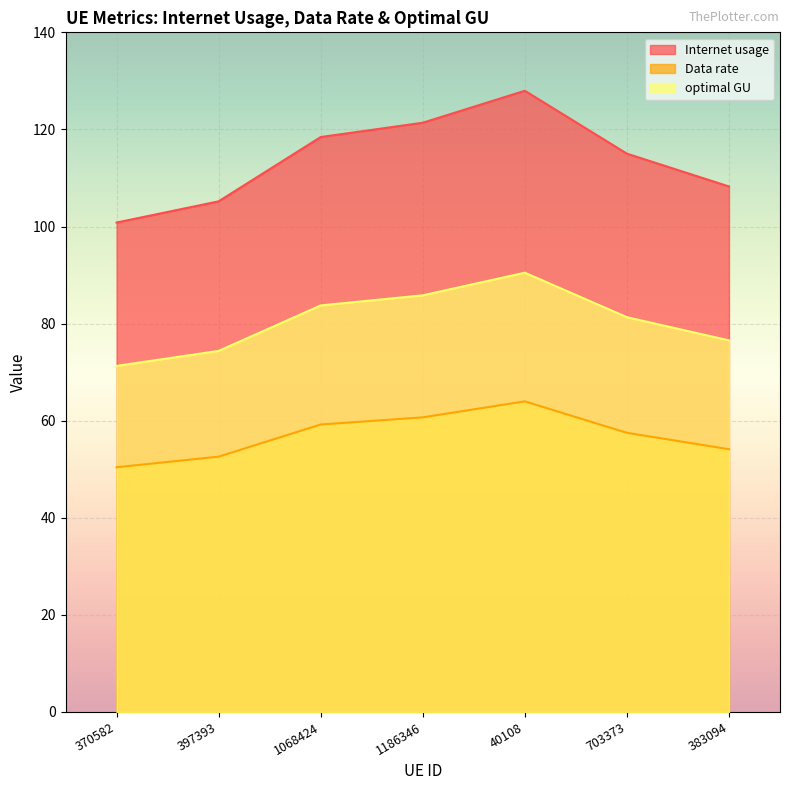

Which series has the largest total across all categories?

Internet usage